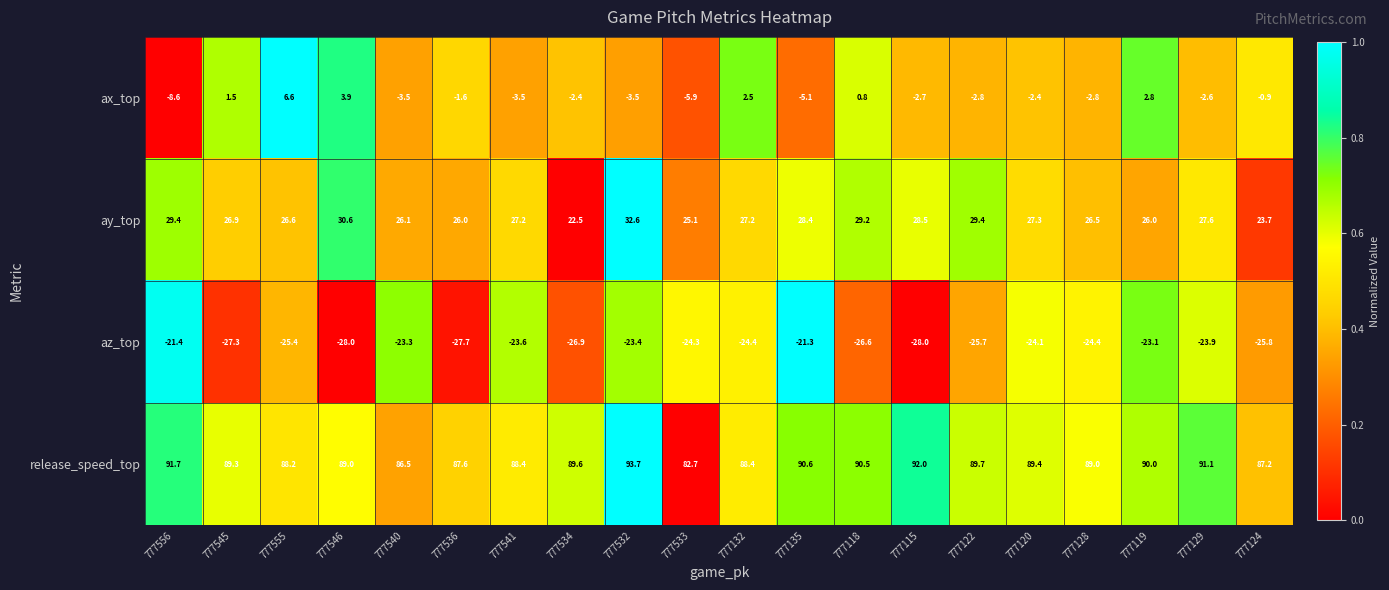

How many data points in ay_top are less than 27?

9